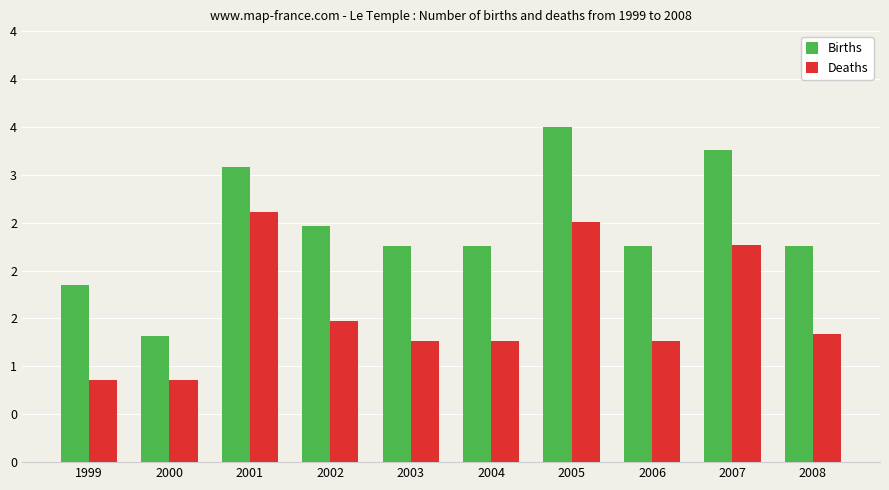

Are the bars grouped side by side (vs. stacked)?

Yes